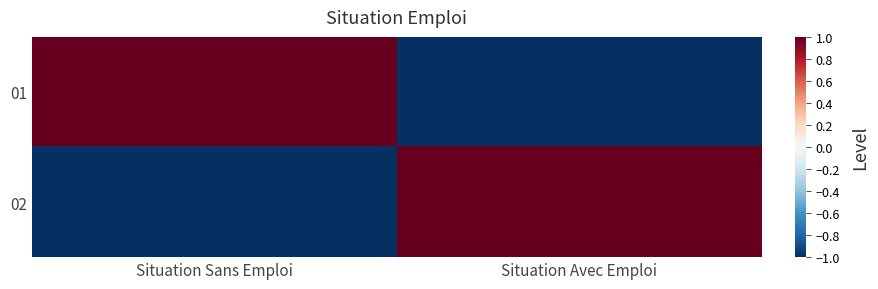

Which series has the largest range (max minus min)?

01